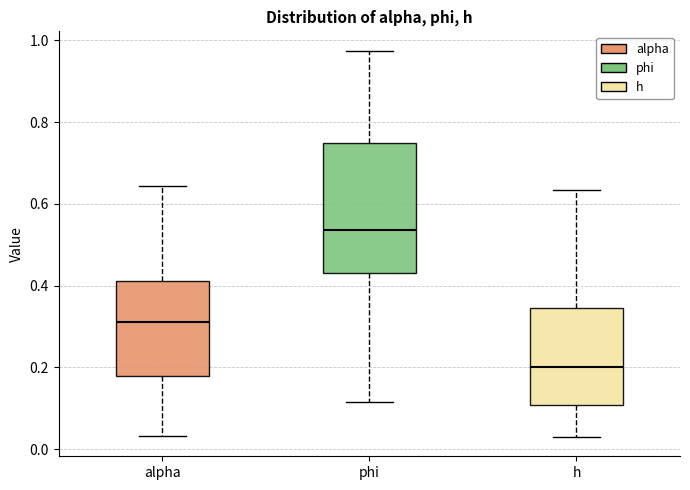

Where is the upper edge of the box for h on the y-axis? The values are not printed on the chart, so give them approximately, as read against the axis.

0.34